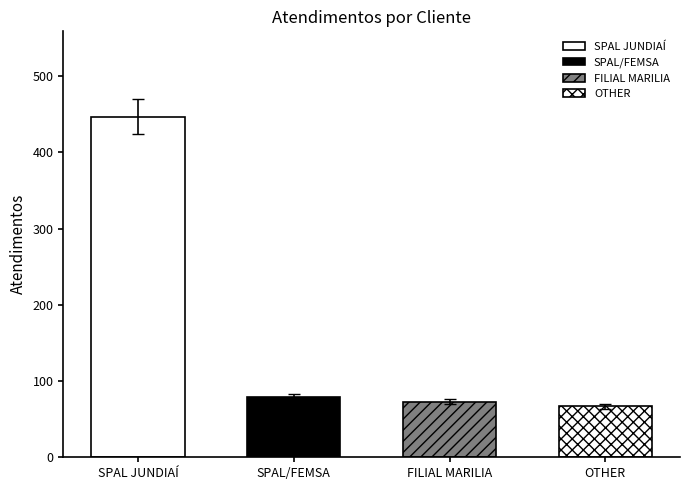

What is the maximum value shown in the chart?

447